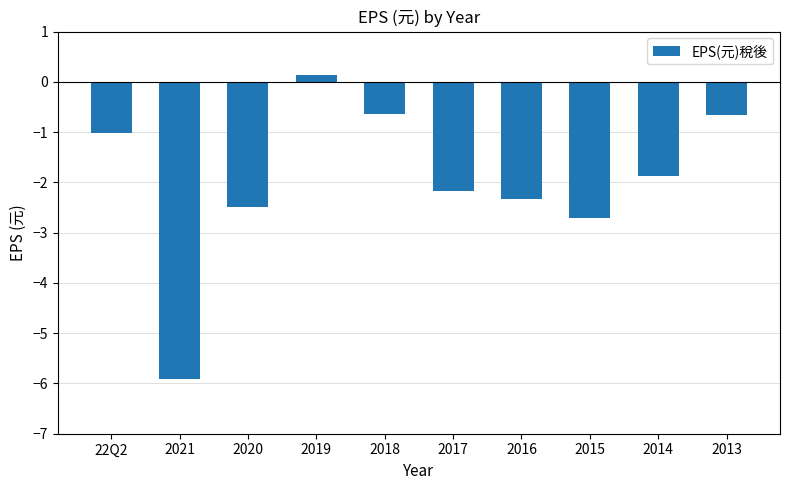

What is the approximate value at 2014?

-1.9